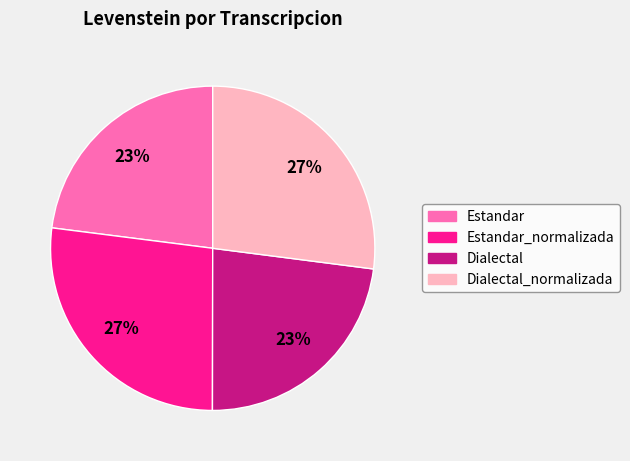

Does any single category account for the majority?

No